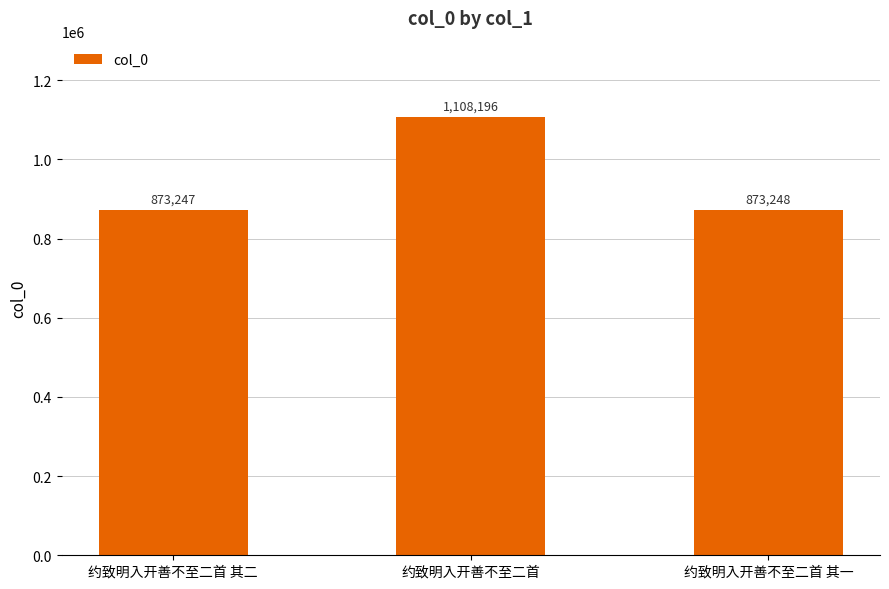

What is the sum of all values?

2854691